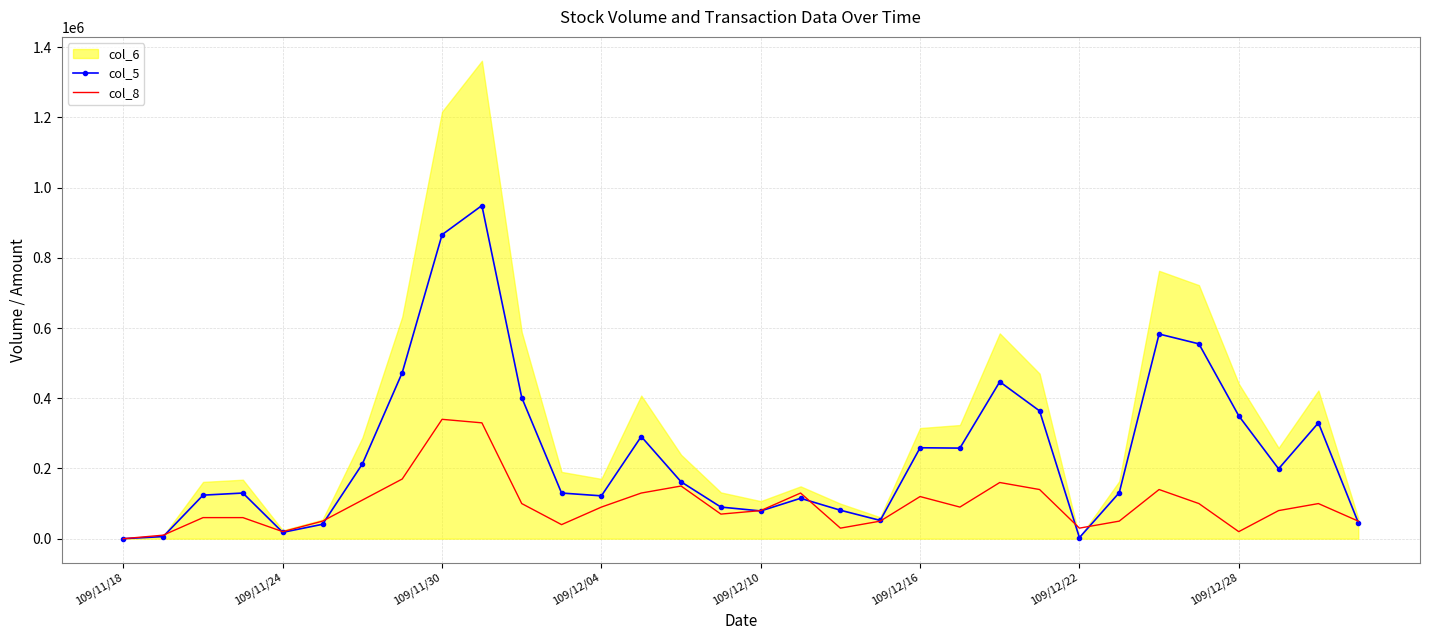

In col_5, how many points are higher than both neighbors (excluding endpoints)?

8